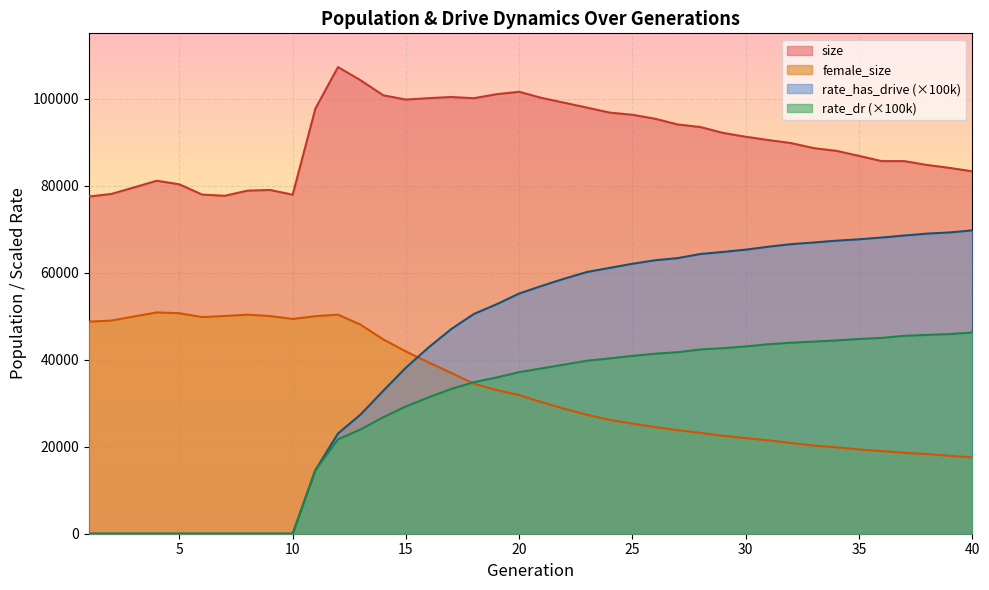

How many values in the rate_dr series exceed 38006?

20